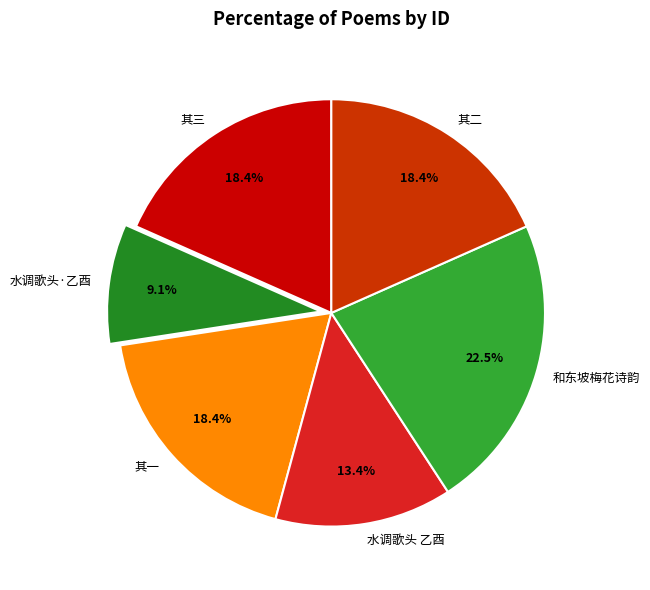

Between 其二 and 和东坡梅花诗韵, which is larger?

和东坡梅花诗韵